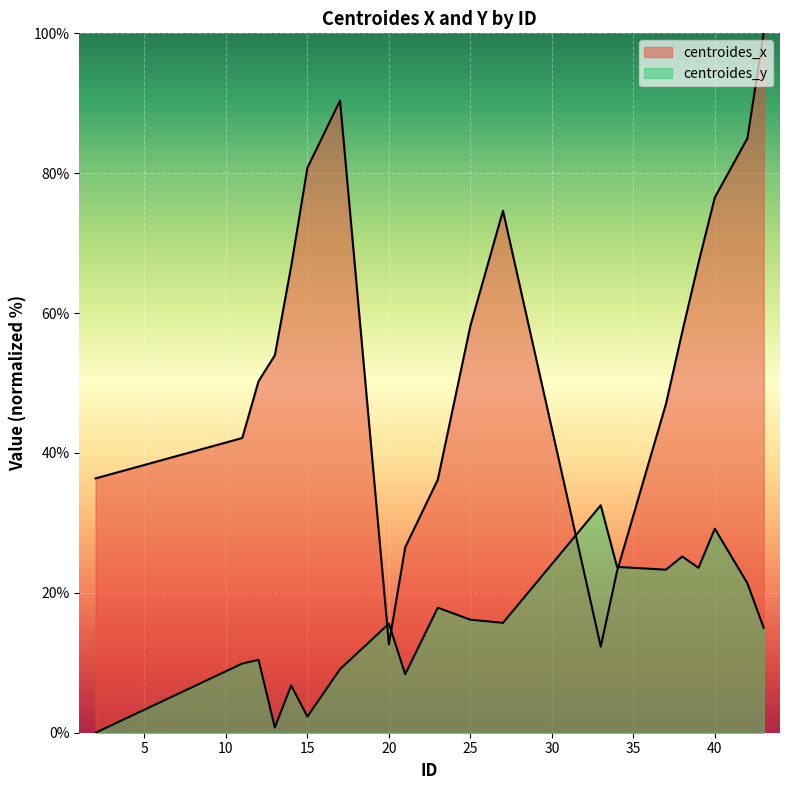

Rank the series at 21 from lowest to highest value.

centroides_y, centroides_x